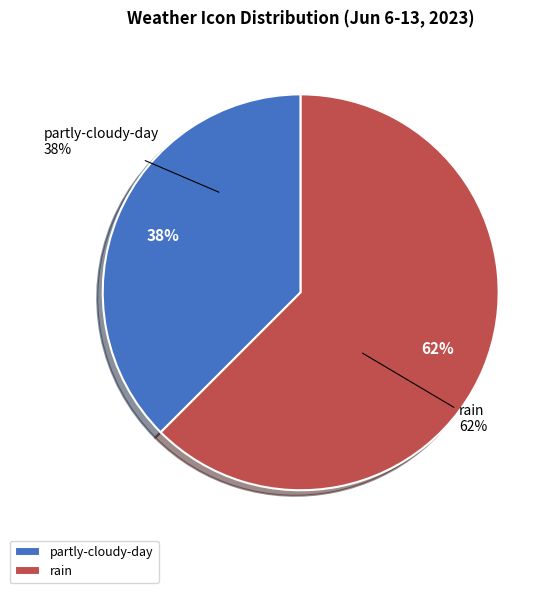

Which category has the smallest portion of the pie?

partly-cloudy-day